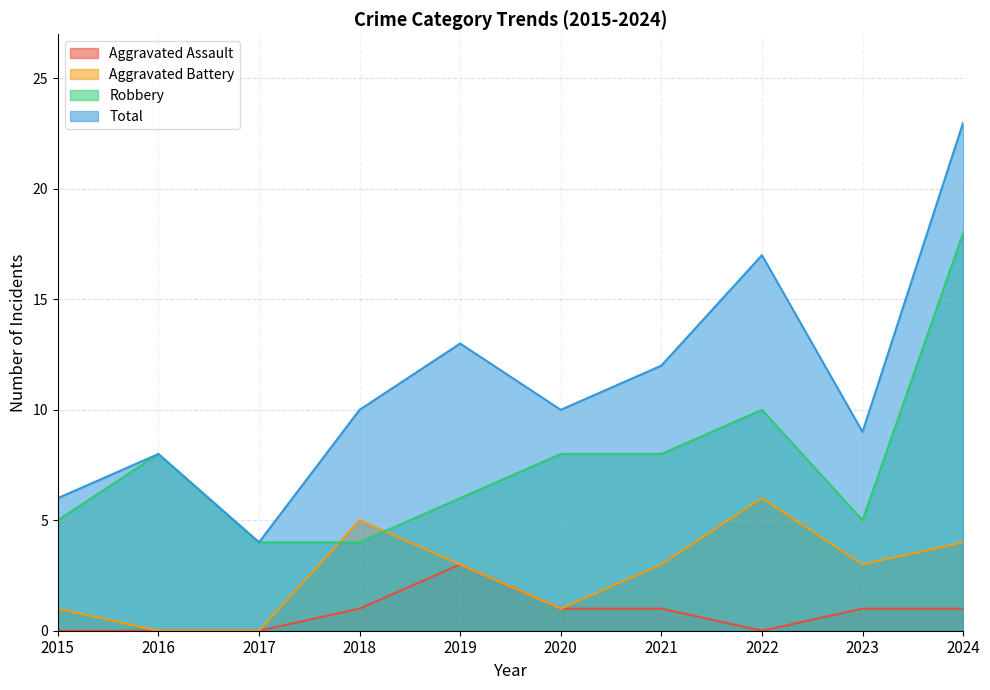

Which label corresponds to the smallest value in the chart?

2015